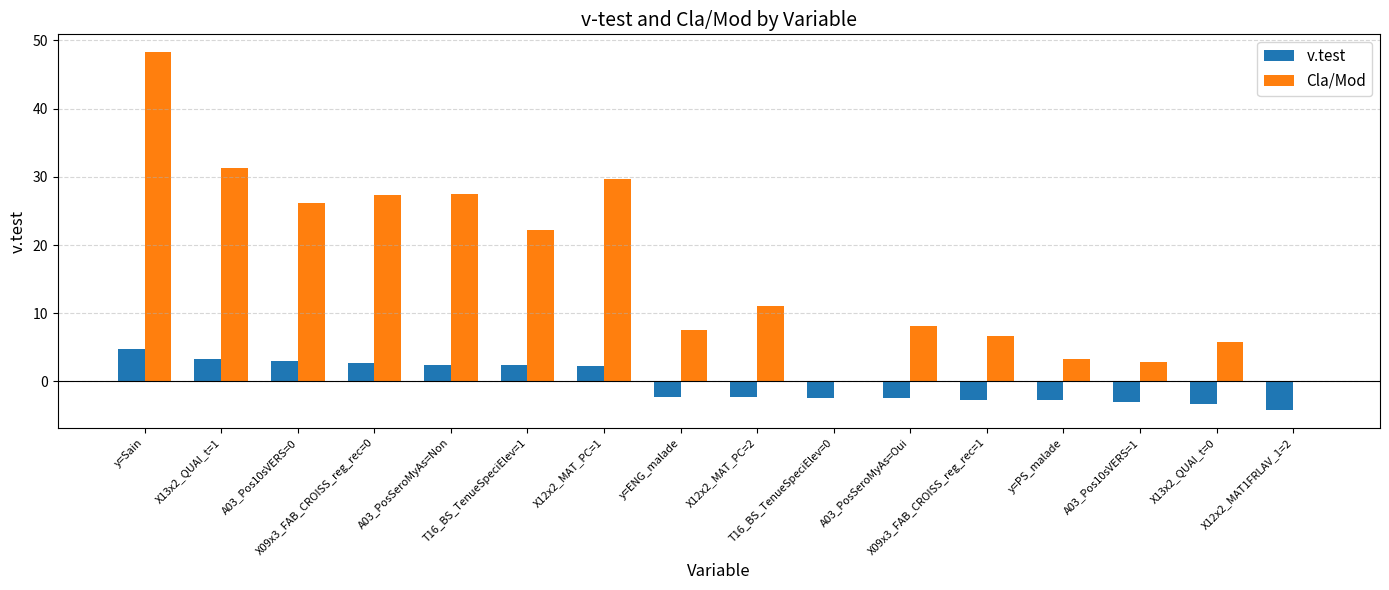

What is the sum of all v.test values?

-4.4